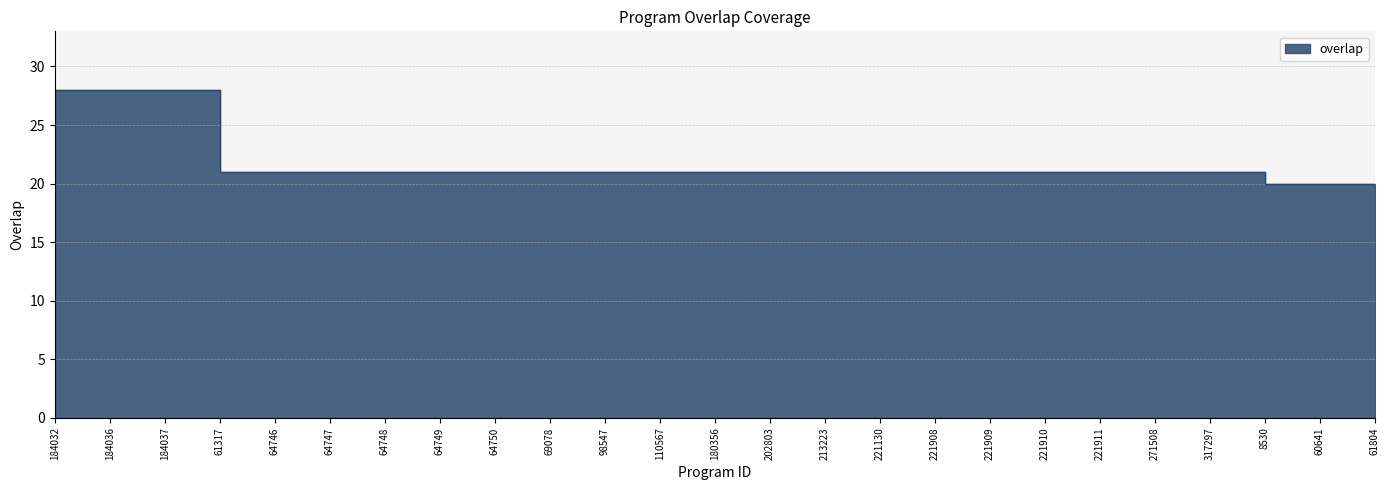

What is the sum of all values?

543